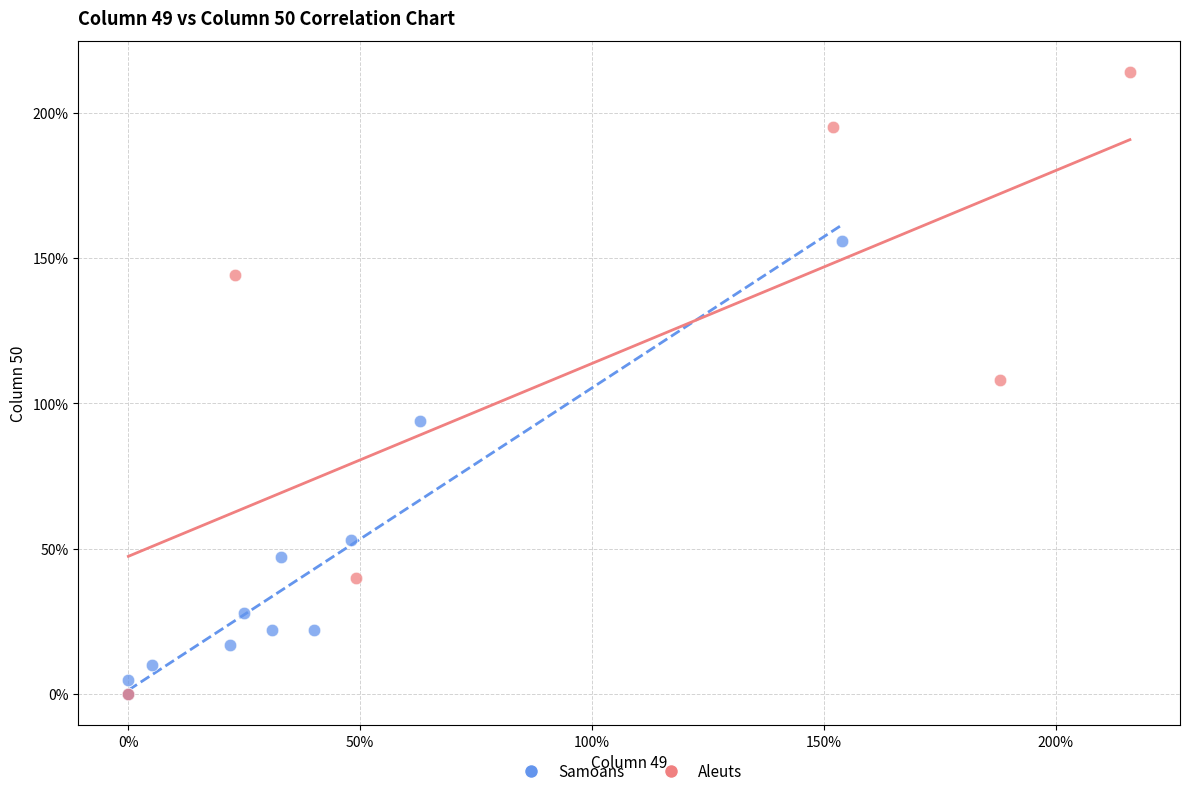

What are all the series names shown in the legend?

Samoans, Aleuts